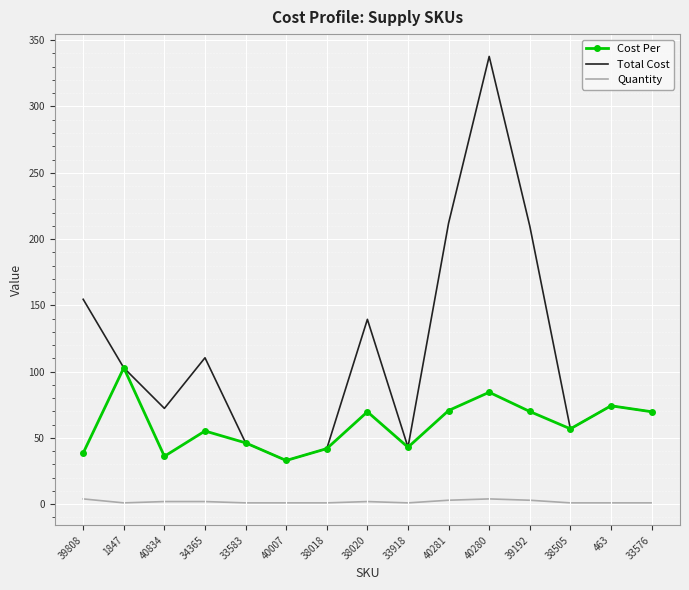

At which label does Cost Per reach its minimum?

40007